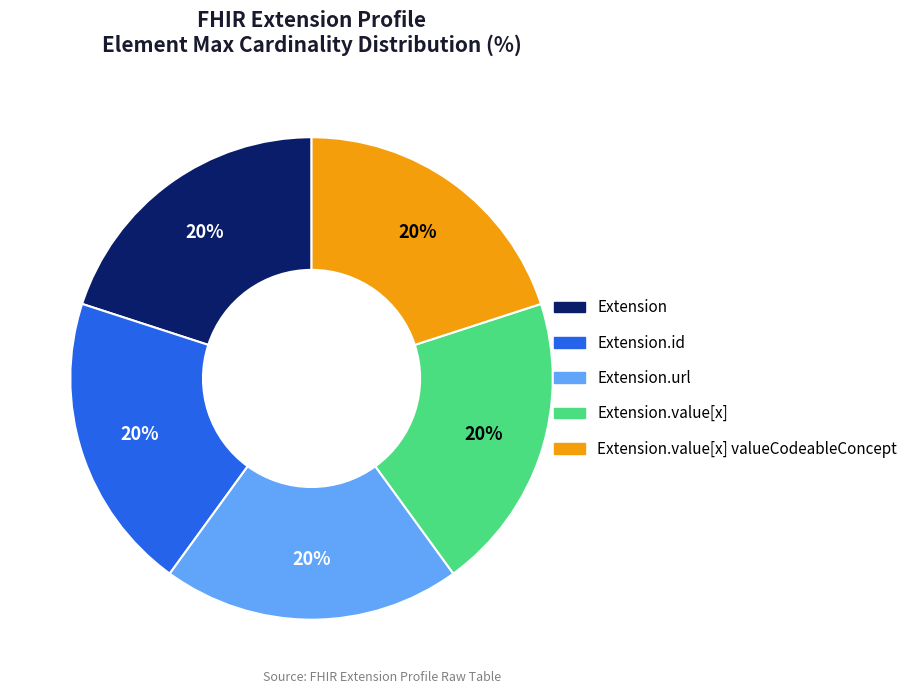

To the nearest percent, what is the average slice percentage?

20%